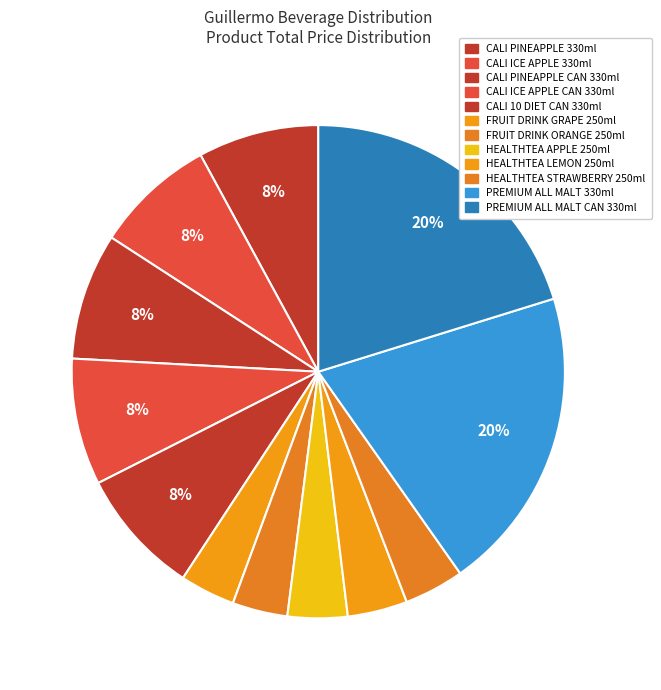

True or false: HEALTHTEA STRAWBERRY 250ml accounts for 15% of the total.

False